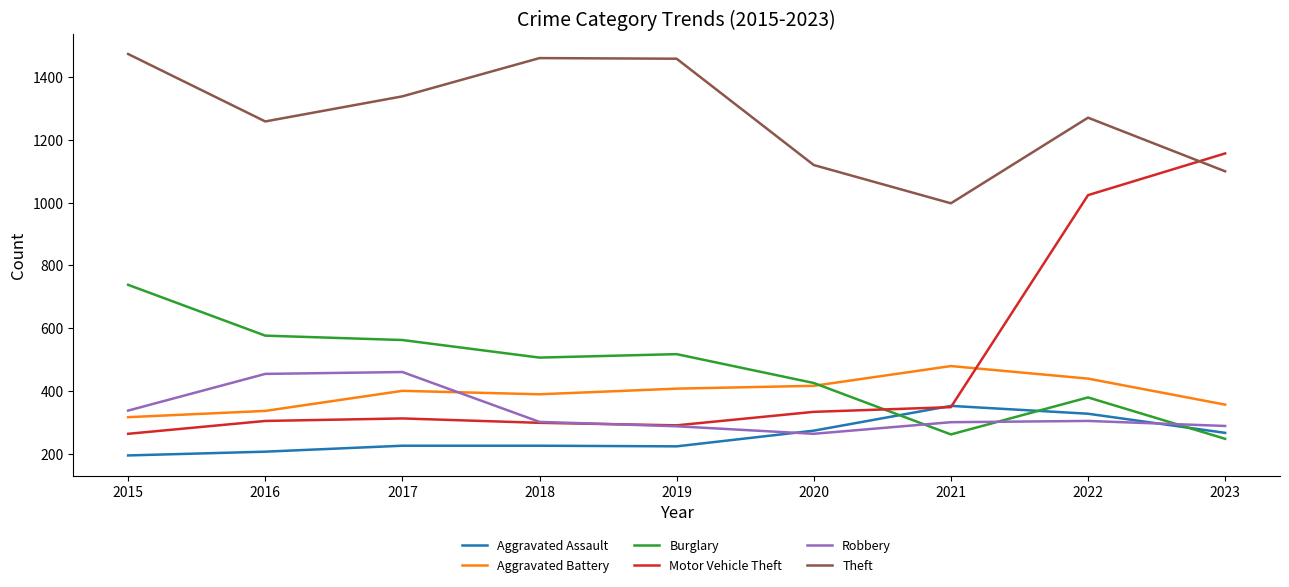

Which series has the widest spread of values?

Motor Vehicle Theft